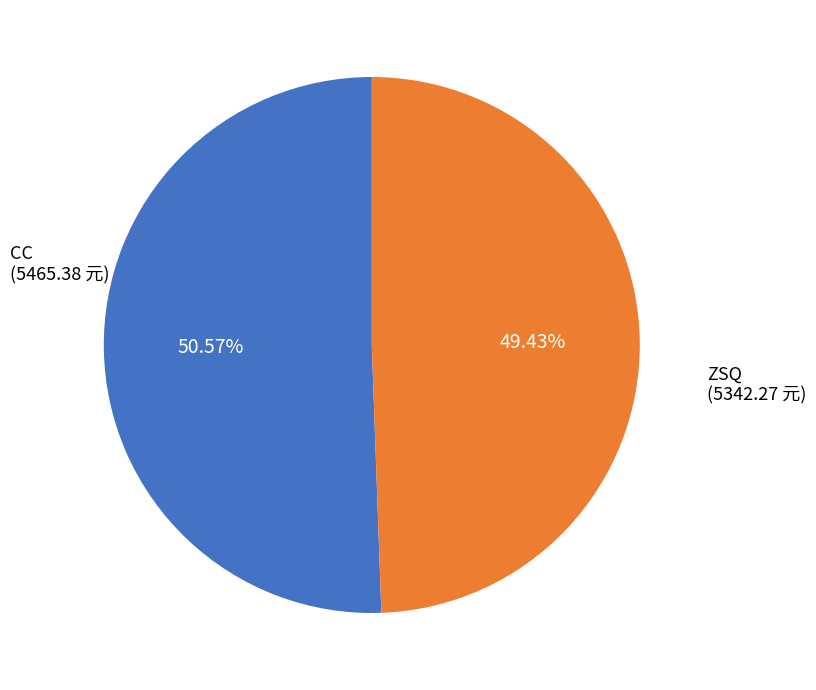

How many slices are in this pie chart?

2